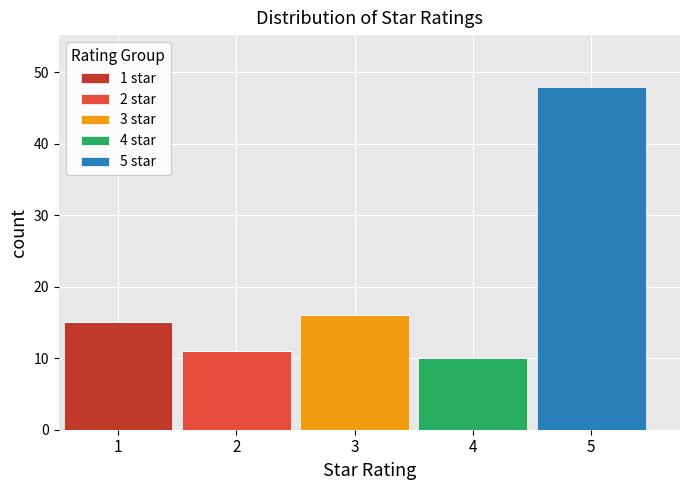

What is the total height of the stacked bar covering 4.5 to 5.5 on the x-axis? The values are not printed on the chart, so give them approximately, as read against the axis.

48